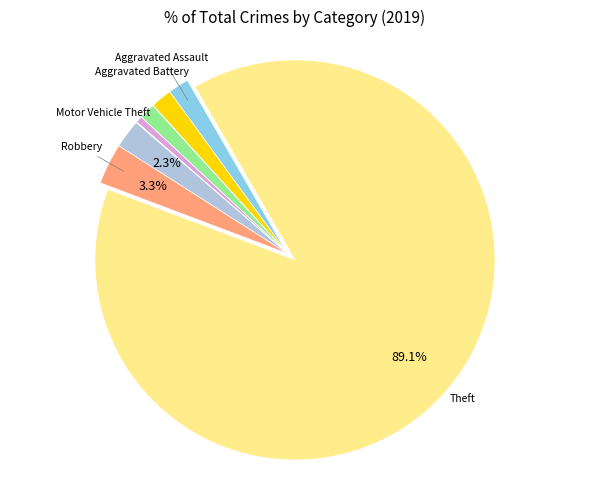

What is the largest slice in the pie chart?

Theft